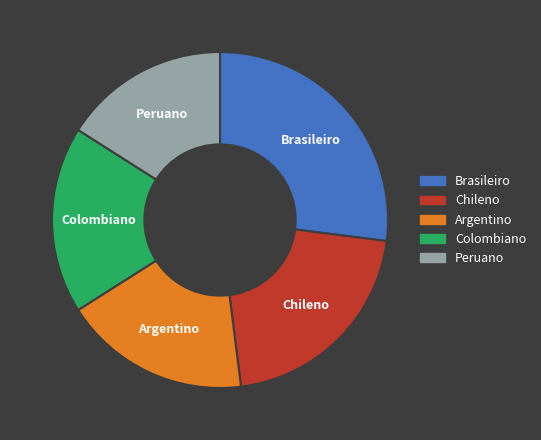

Which slice is the smallest?

Peruano